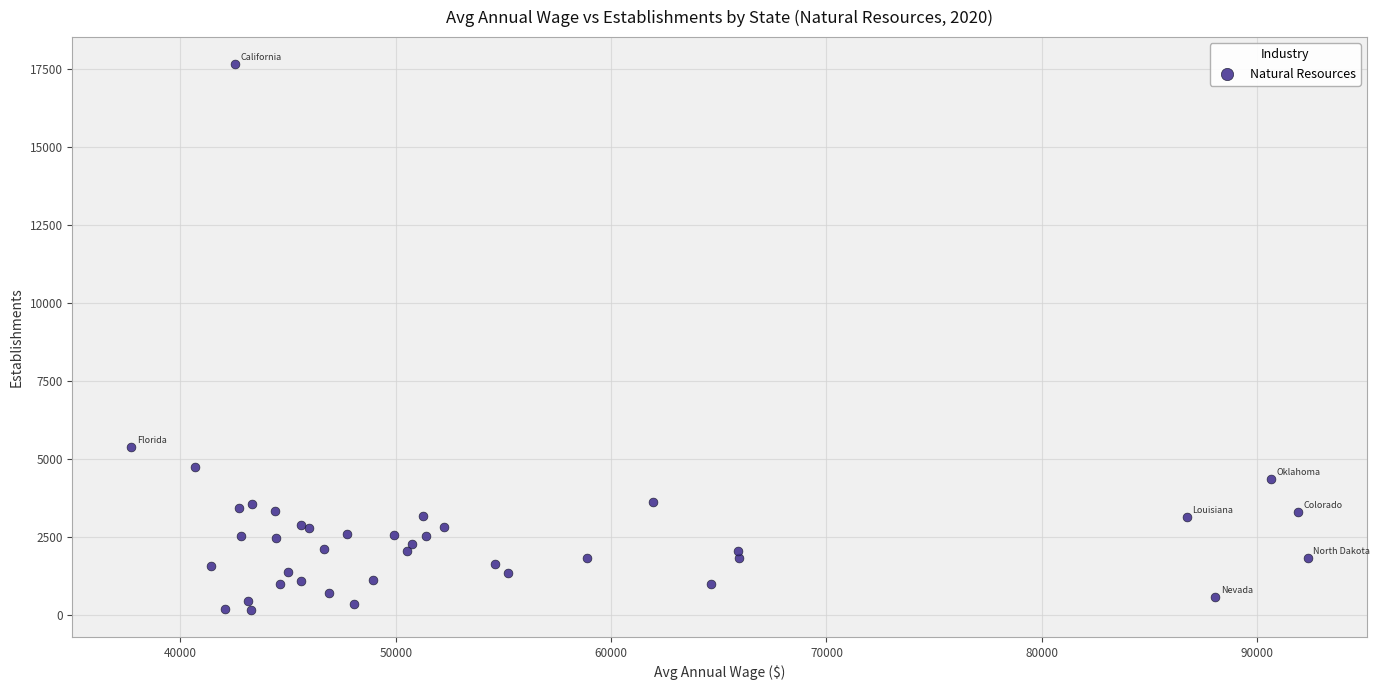

What Y value in the scatter plot is closest to 8918?

5394